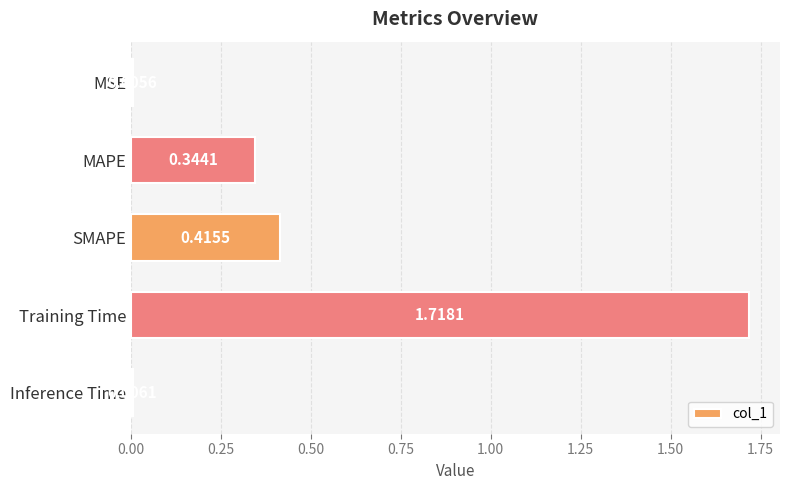

How many bars are there in total?

5